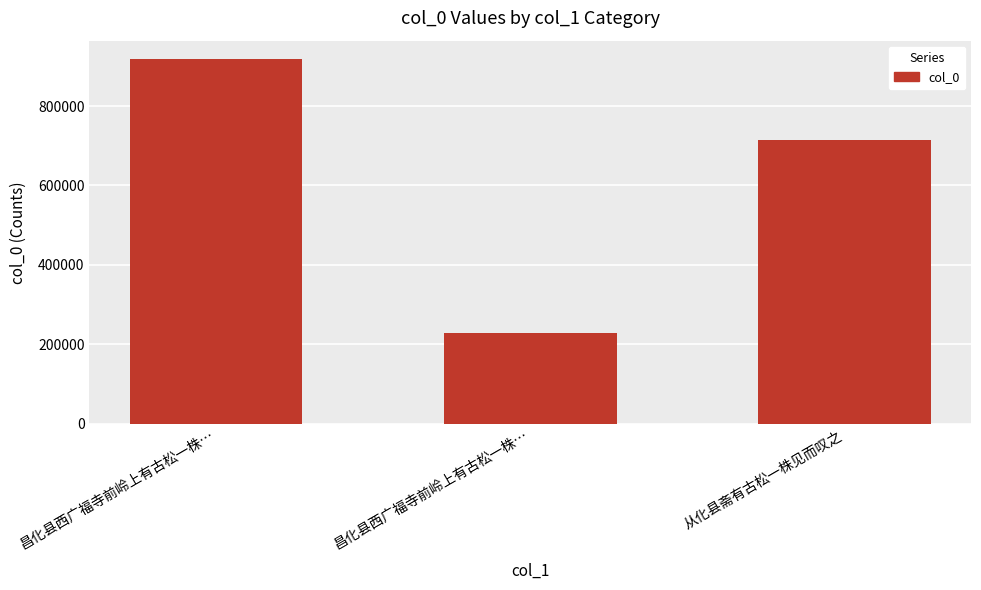

What is the approximate value at 从化县斋有古松一株见而叹之?

713878